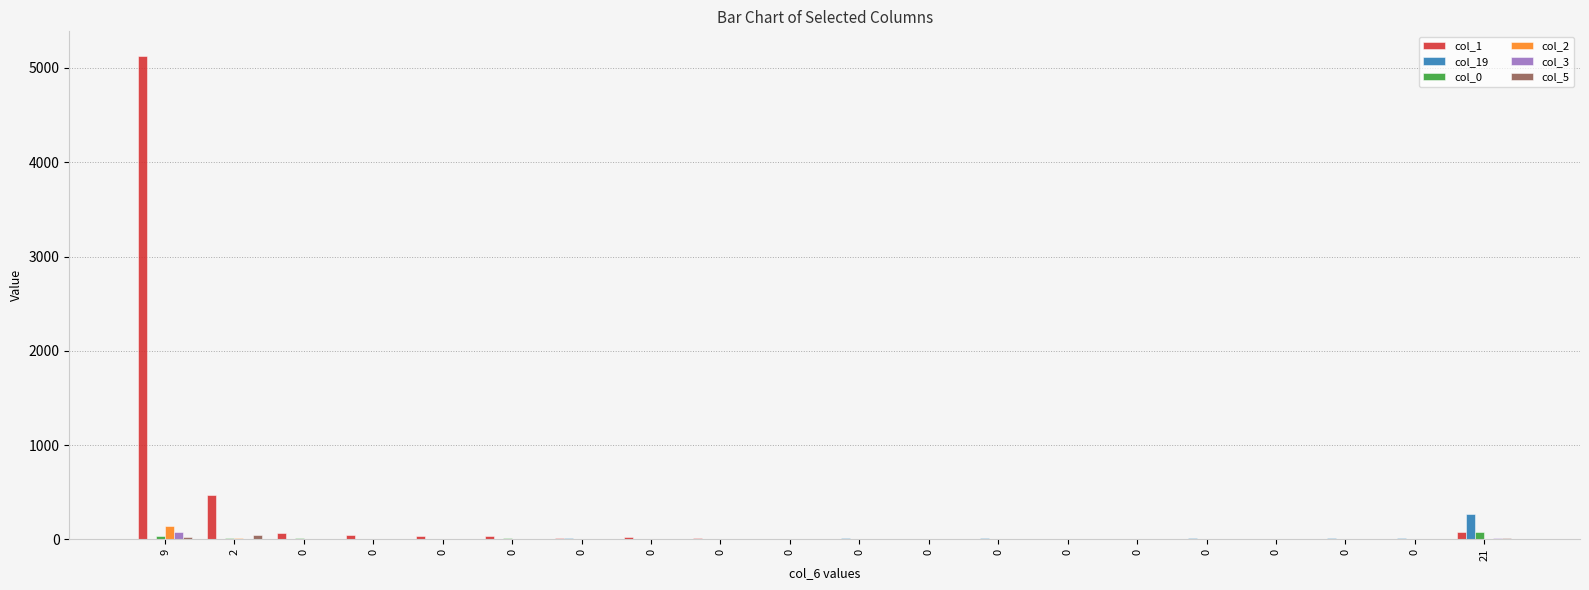

What is the average value of the col_3 series?

5